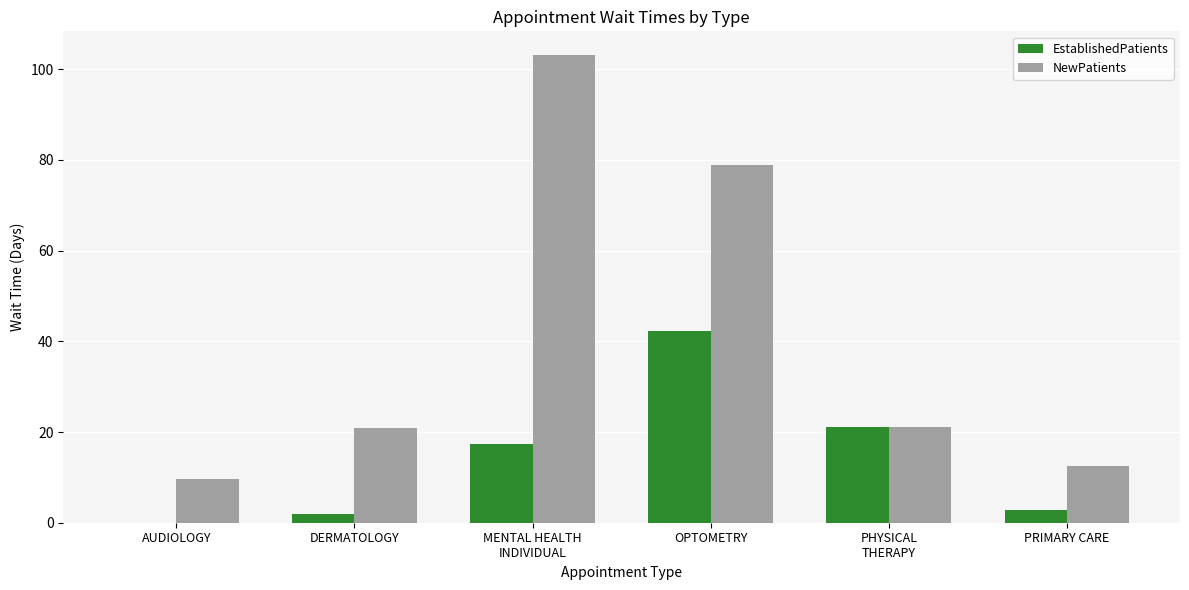

What is the sum of all EstablishedPatients values?

85.3